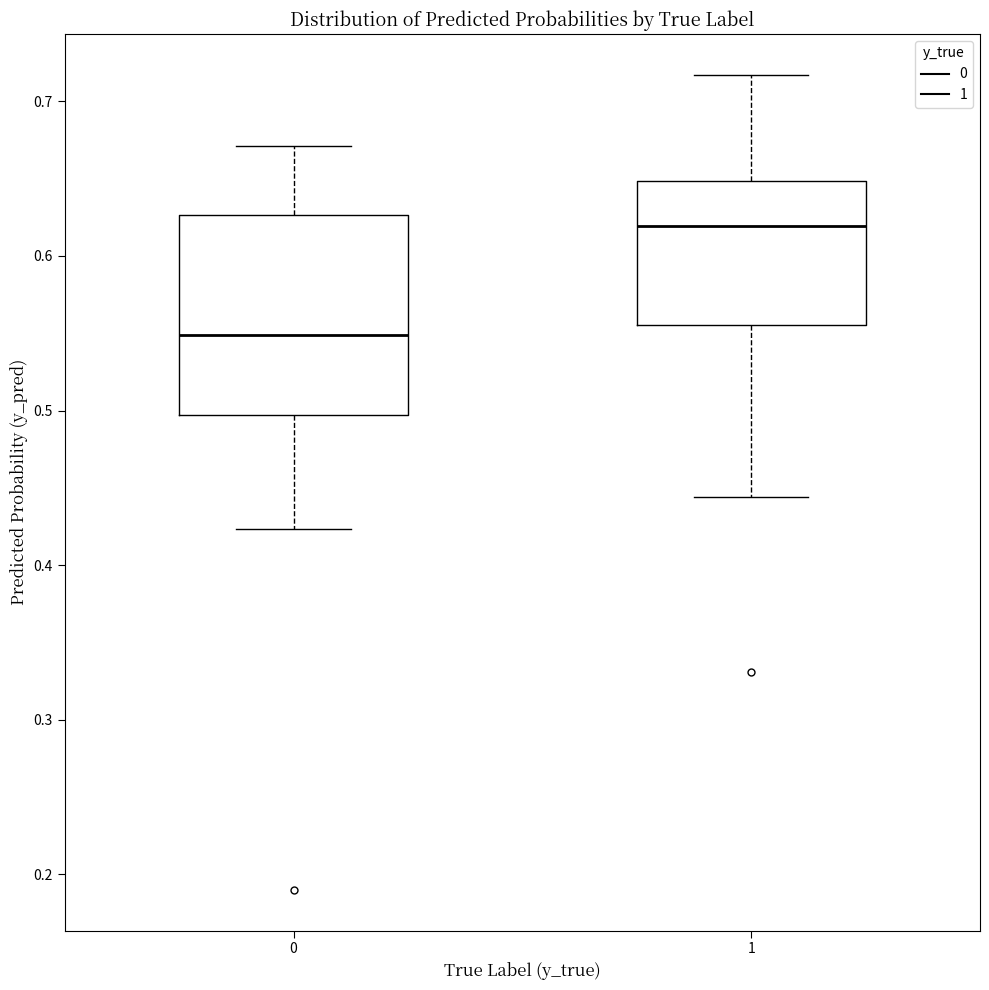

Reading left to right, transcribe this box plot: for each box, give where its median line is, the range the box spans, and where its two whiskers end, as read against the y-axis. The values are not printed on the chart, so give them approximately, as read against the axis.

0: median 0.55, box 0.50 to 0.63, whiskers 0.42 to 0.67
1: median 0.62, box 0.56 to 0.65, whiskers 0.44 to 0.72